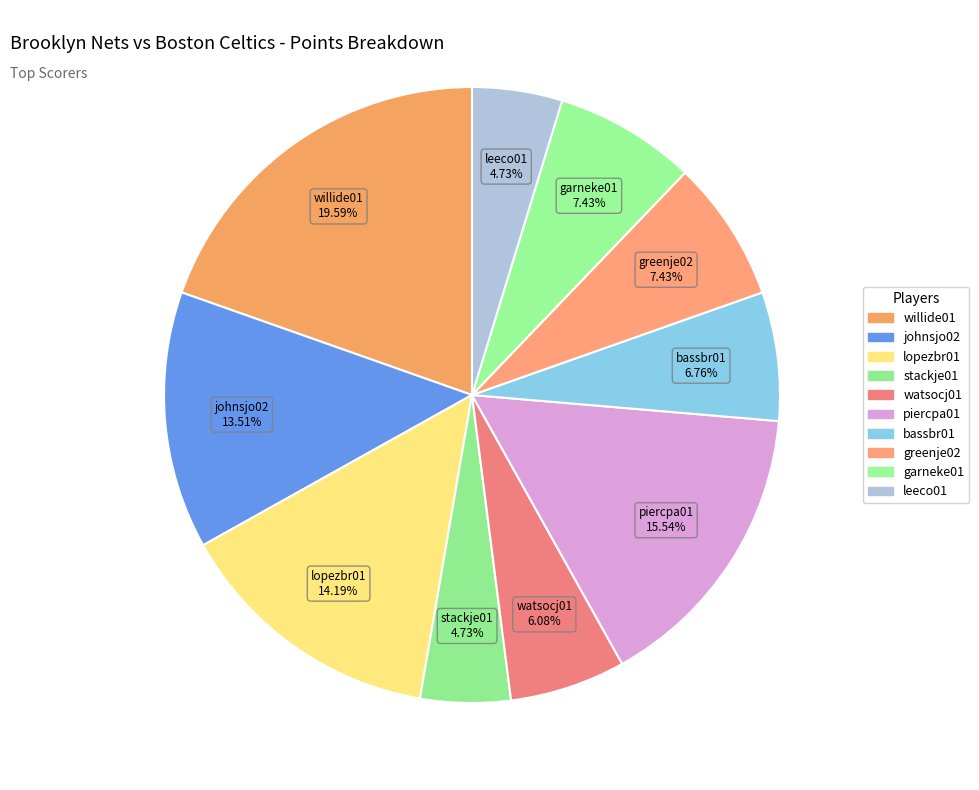

Is it true that stackje01 is 5% of the pie?

True